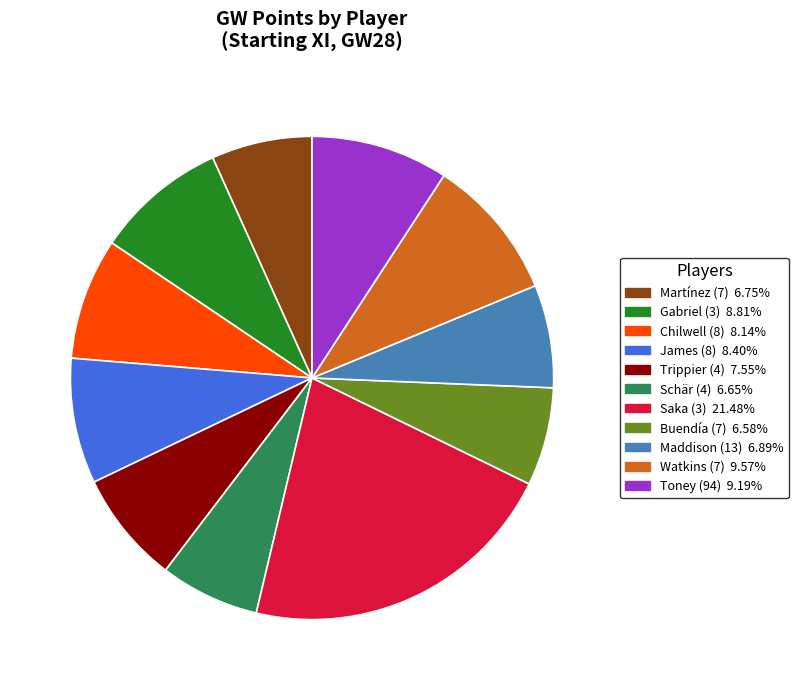

Between Chilwell (8) and Maddison (13), which is larger?

Chilwell (8)